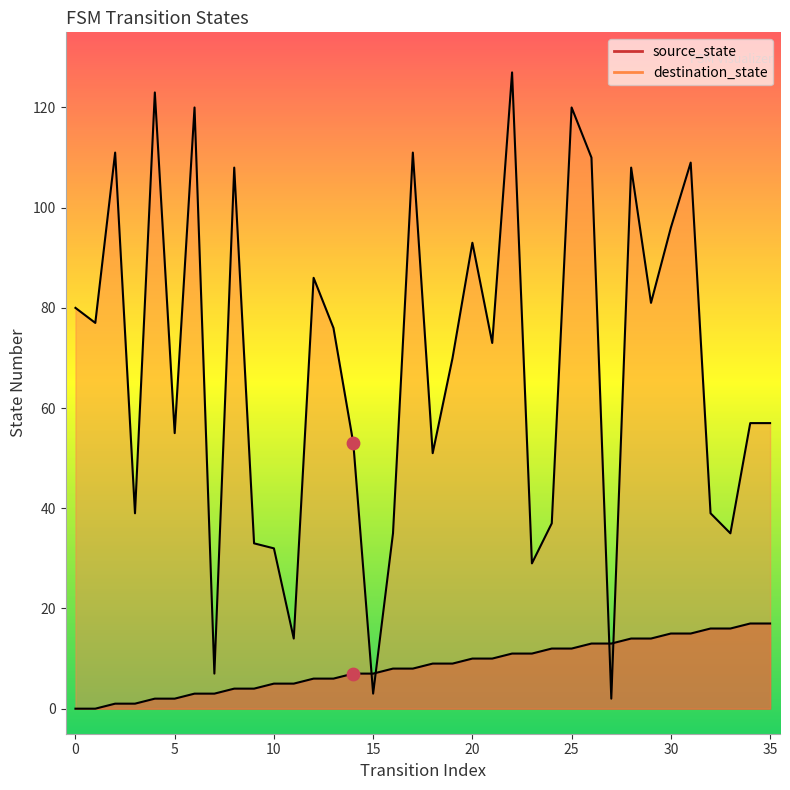

Which series has the largest total across all categories?

destination_state